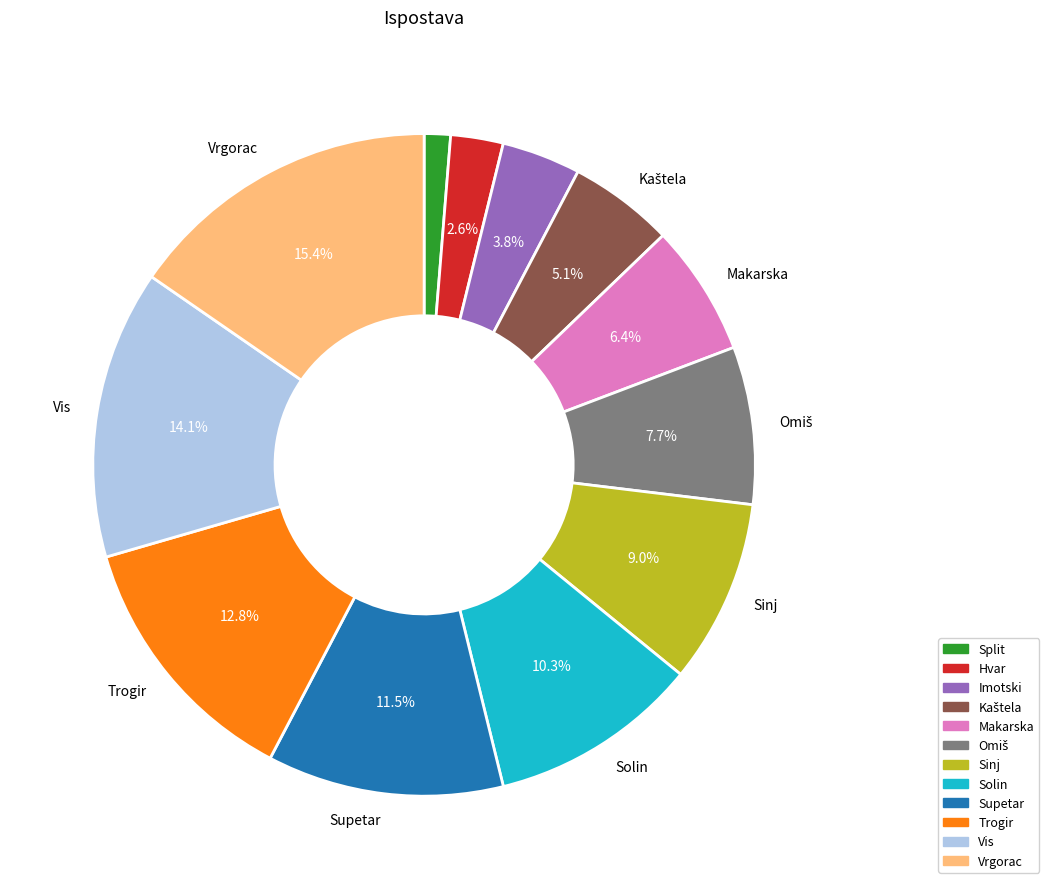

What percentage is the Vrgorac slice, to the nearest percent?

15%